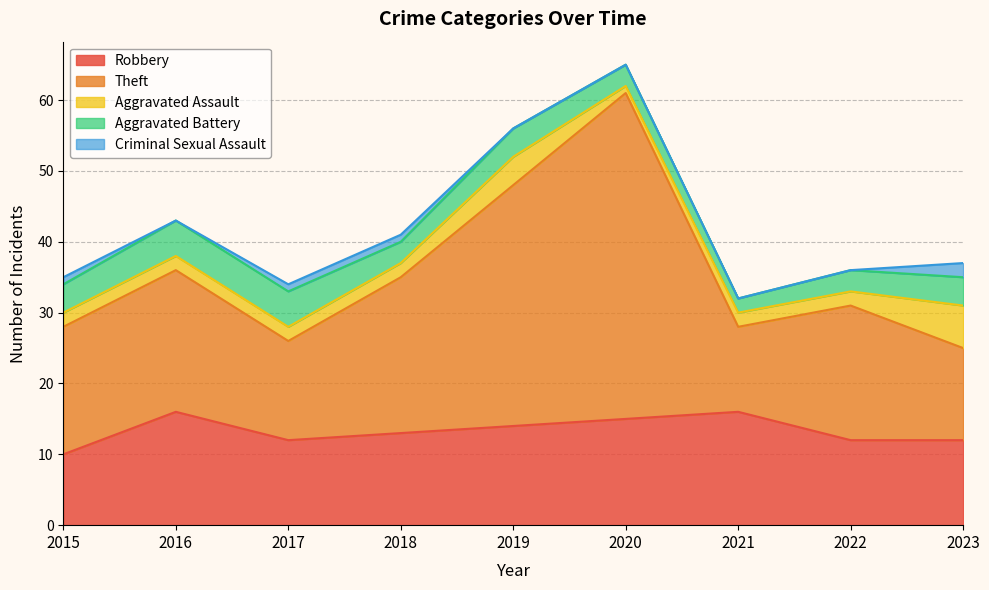

Which has a higher value, 2022 or 2016?

2016